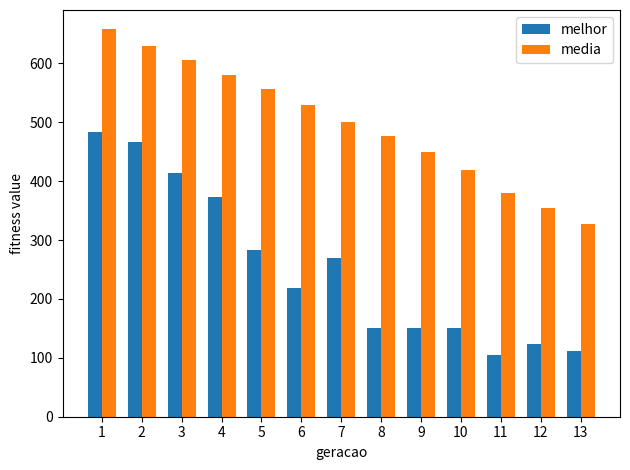

Where is melhor nearest to the value 293?

5